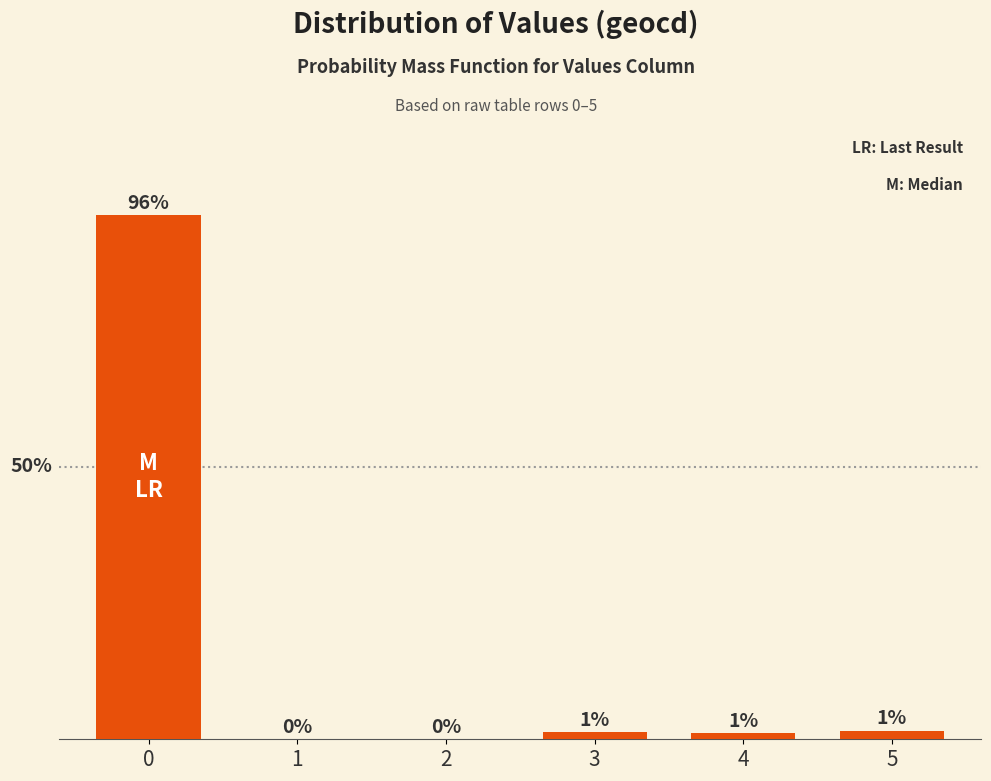

What is the change in value from 4 to 5?

+0.4